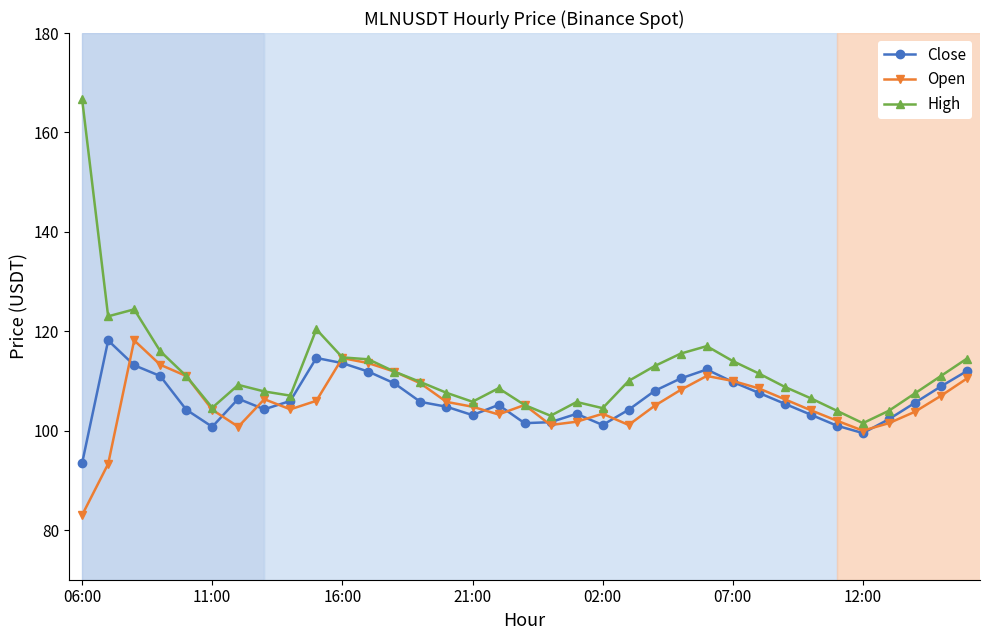

What is the value of the High point at the 14th from the left?

109.8